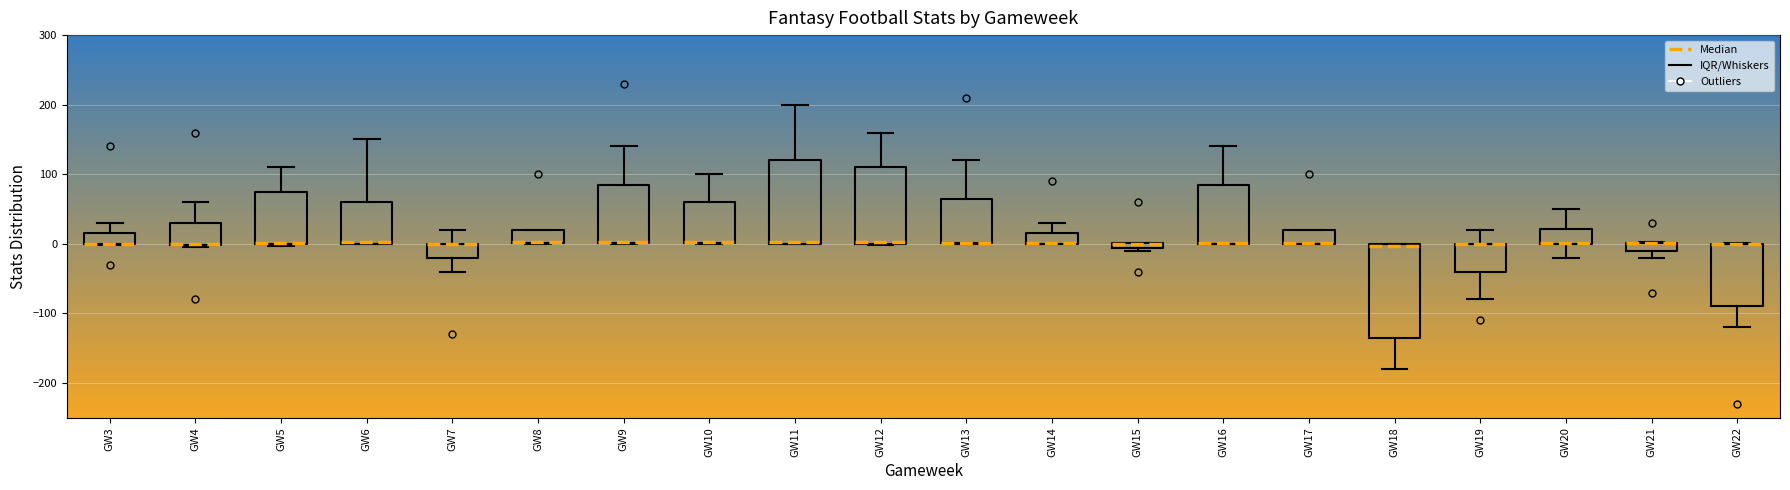

Comparing the boxes themselves (not the whiskers), which one is the tallest?

GW18